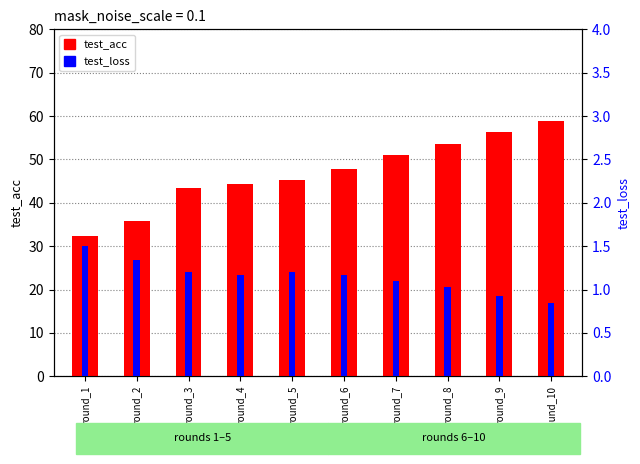

Reading left to right, what are all the values shown in this chart?

test_acc: 32.4	35.8	43.3	44.3	45.4	47.8	51.0	53.6	56.2	59.0
test_loss: 1.5	1.3	1.2	1.2	1.2	1.2	1.1	1.0	0.9	0.8